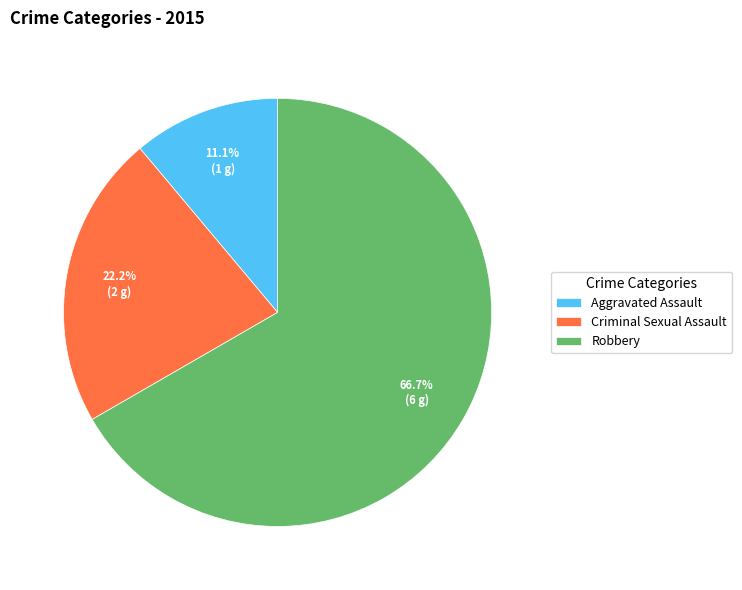

Do Robbery and Aggravated Assault together represent more than half of the pie?

Yes